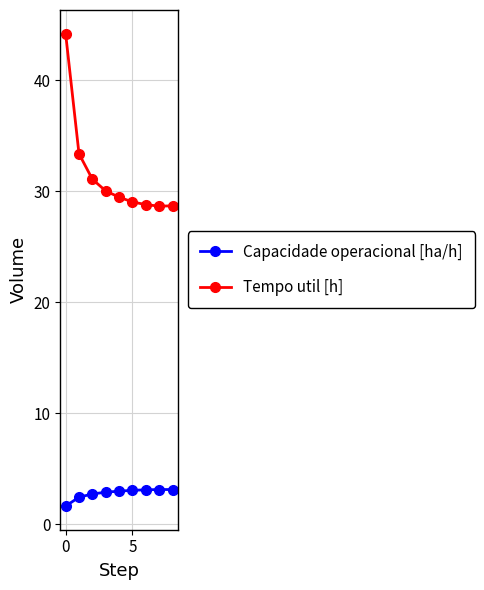

What is the value of the Tempo util [h] point at the 4th from the left?

30.0